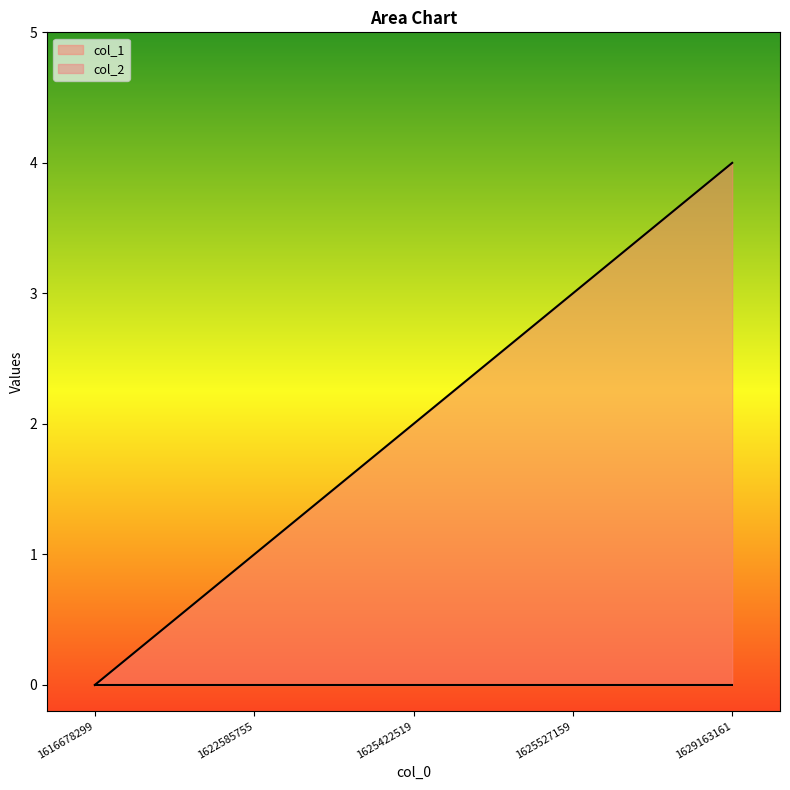

Is it true that the value at 1629163161 is 2?

False